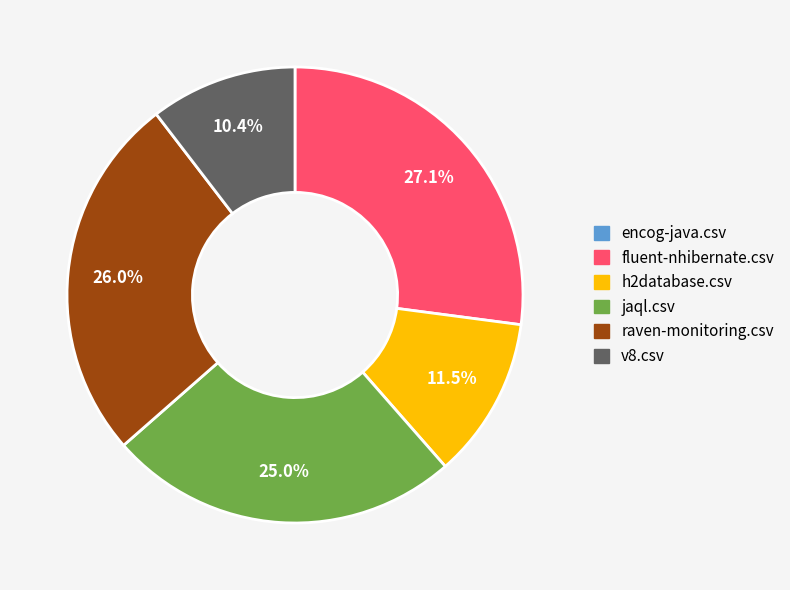

Is there any slice that represents more than half of the pie?

No